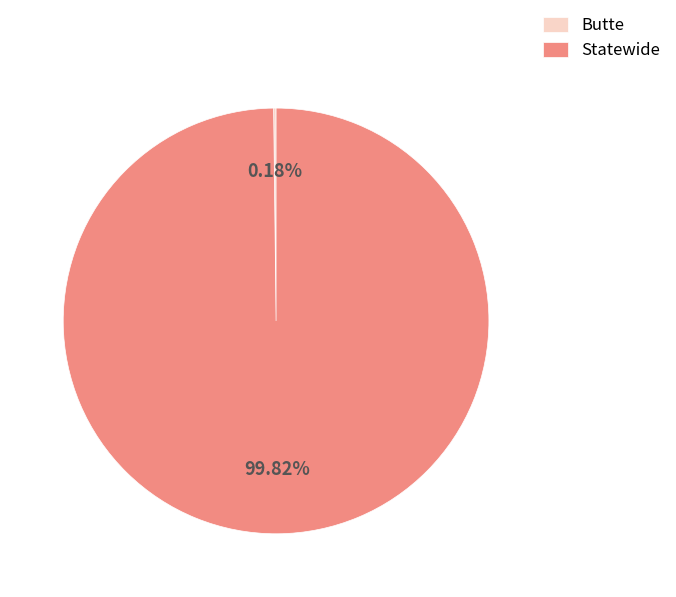

Which slice is the largest?

Statewide